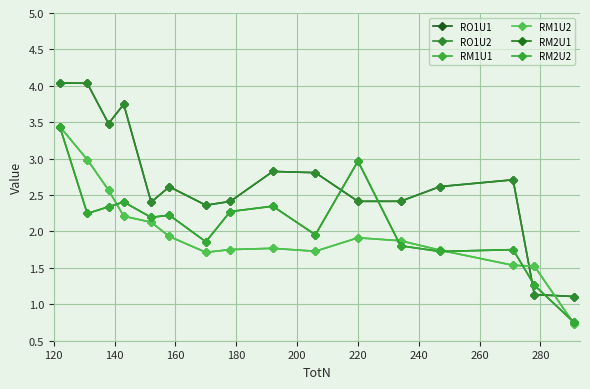

Which series has the largest total across all categories?

RO1U1